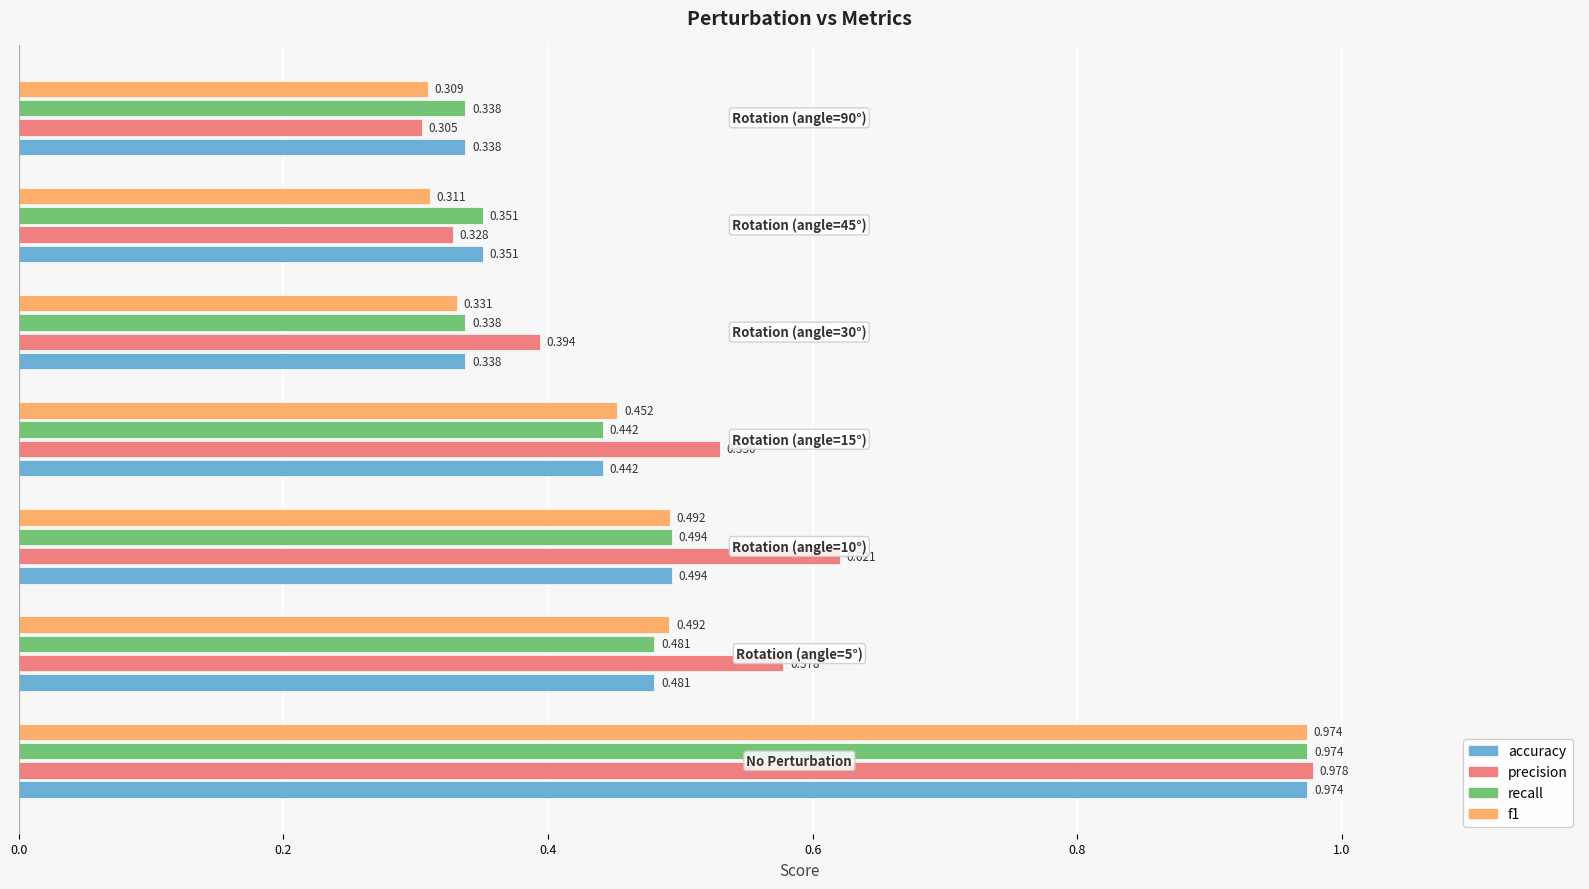

Which series has the largest range (max minus min)?

precision